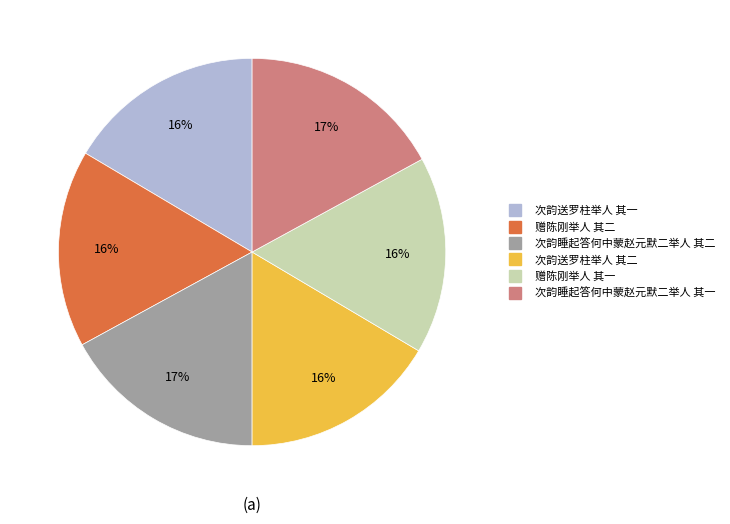

What percentage is the 次韵送罗柱举人 其一 slice, to the nearest percent?

16%